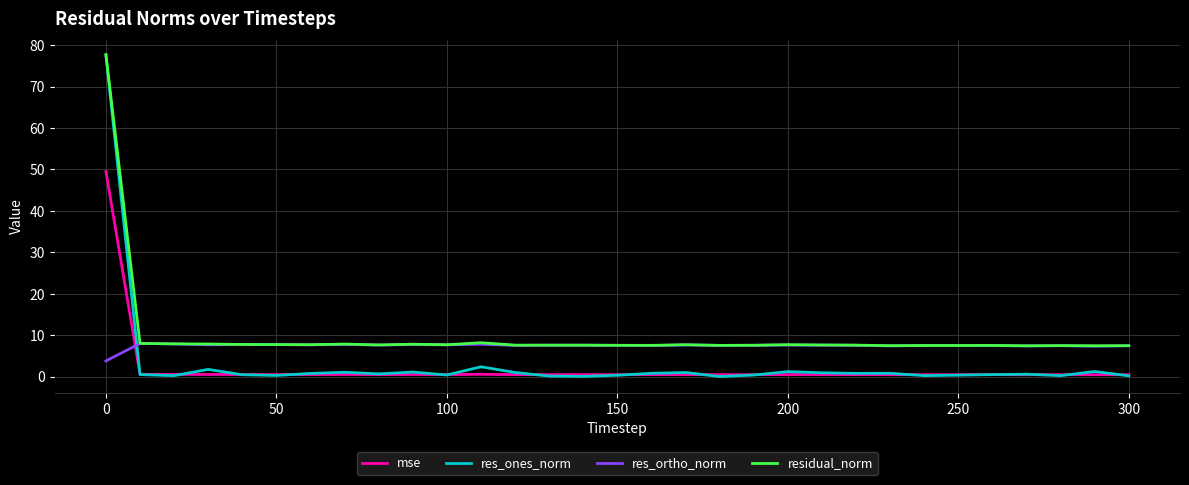

Which series ends up on top after the final intersection of res_ortho_norm and mse?

res_ortho_norm